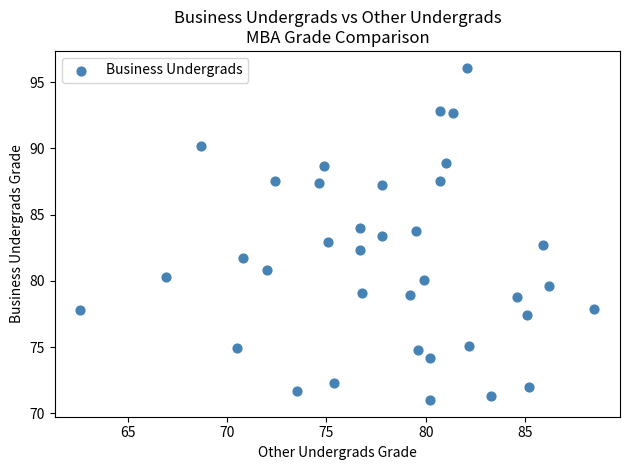

What is the range of X values (max minus min)?

25.9